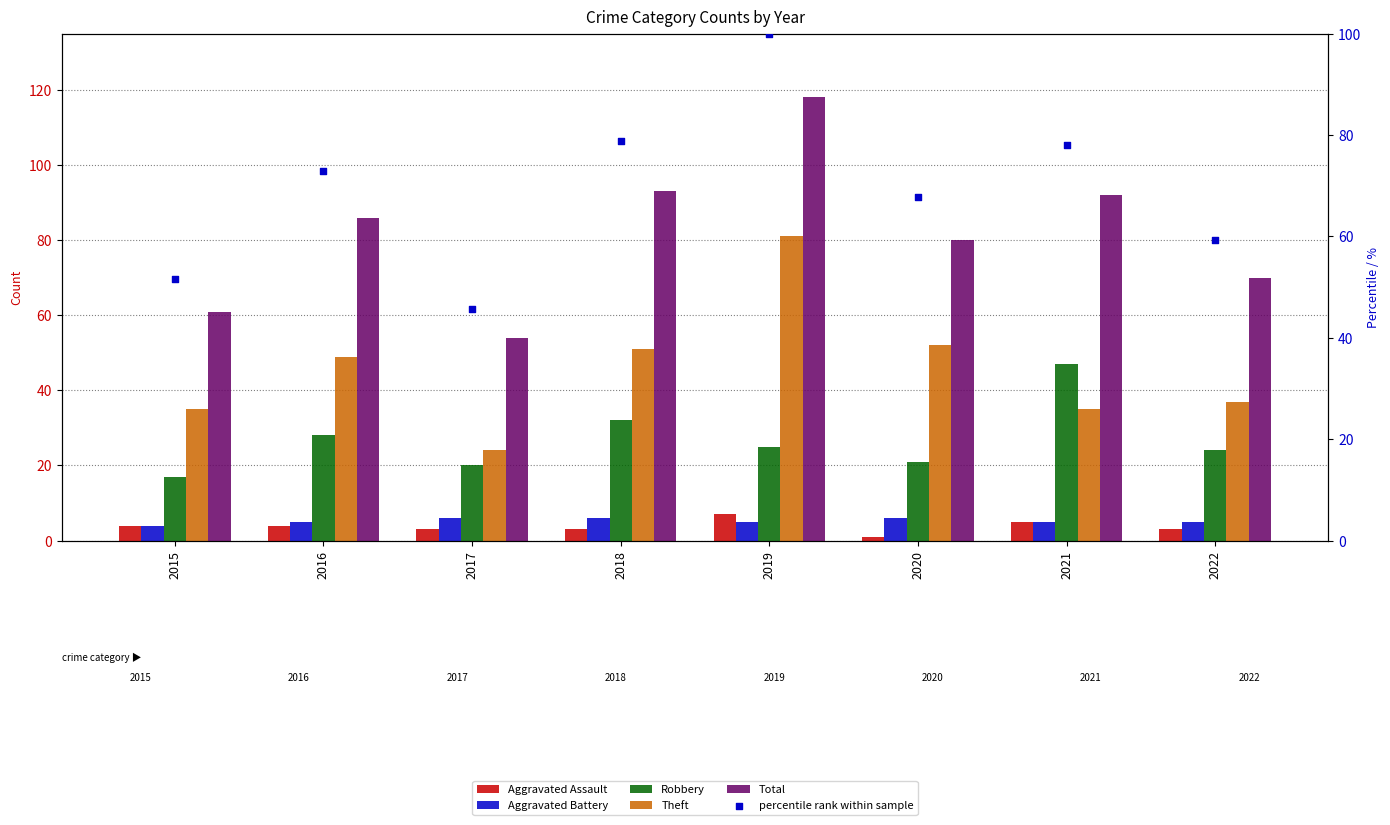

At how many categories does at least one series exceed 88?

3